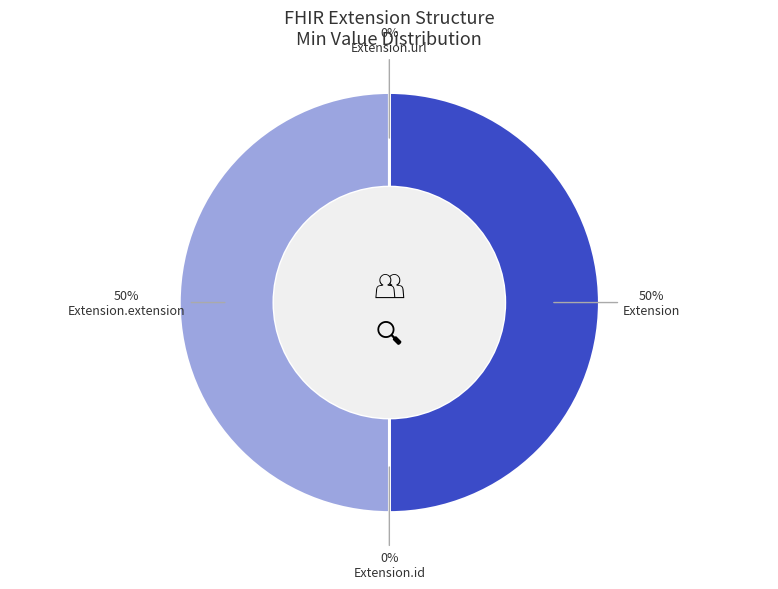

Combined, do Extension and Extension.id account for over 50%?

No